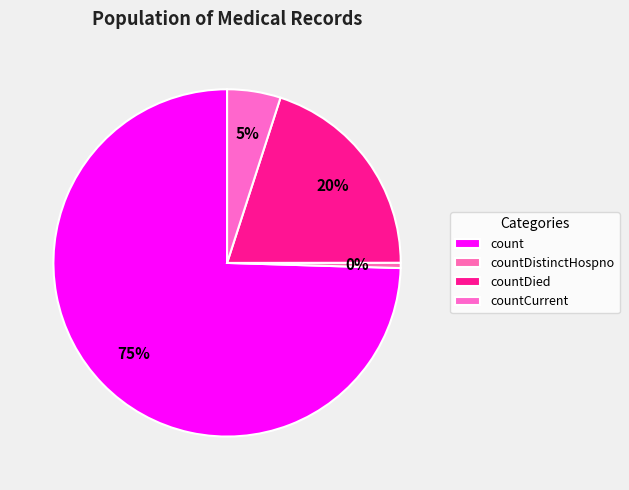

What percentage do count and countDied together represent?

94.5%